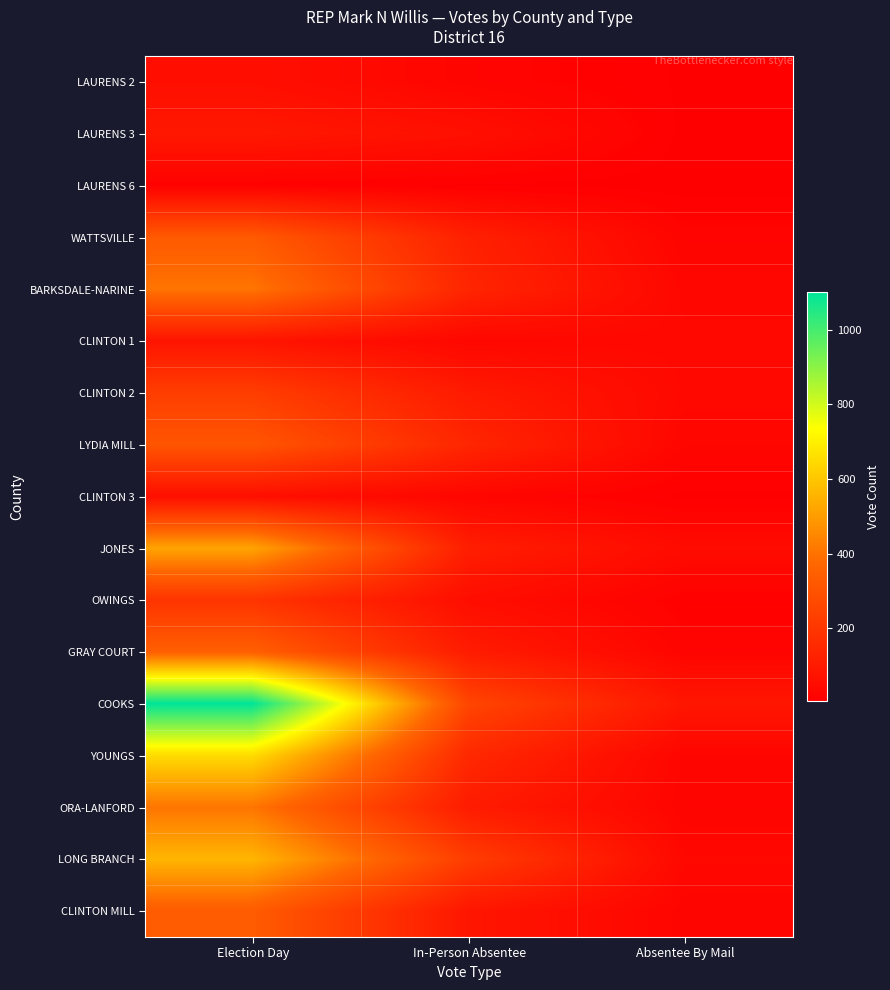

Between Election Day and In-Person Absentee, which series saw the biggest shift?

COOKS